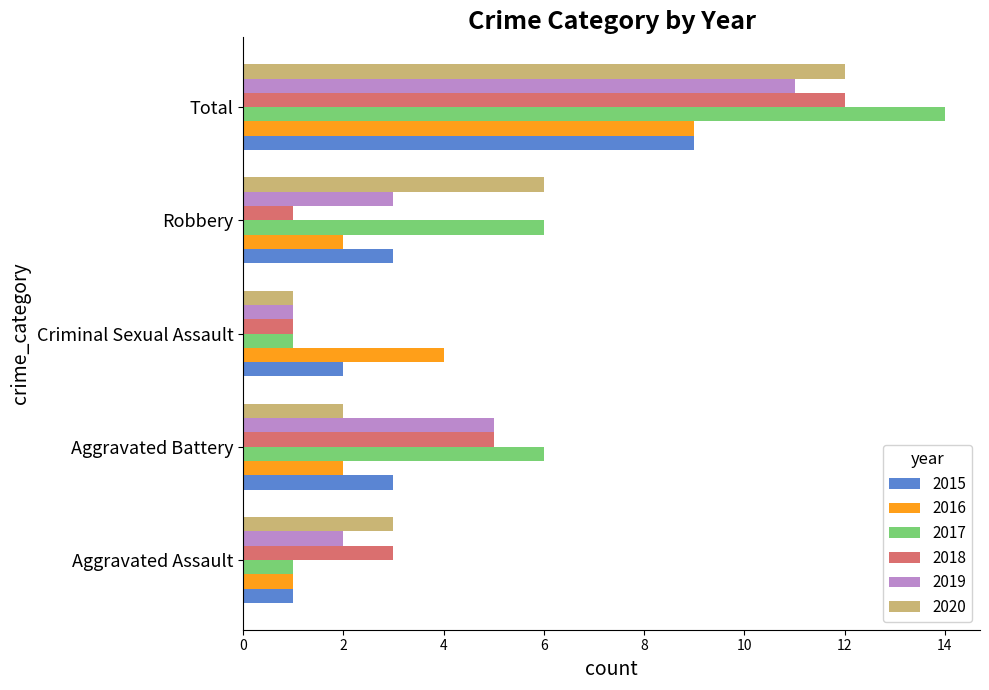

Is it true that 2015 equals 3 at Robbery?

True